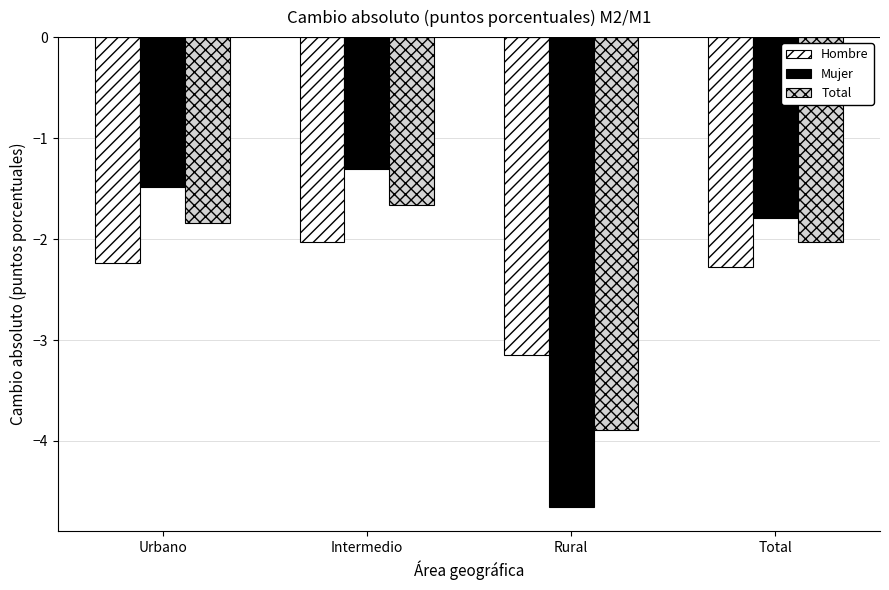

What is the smallest value displayed?

-4.7